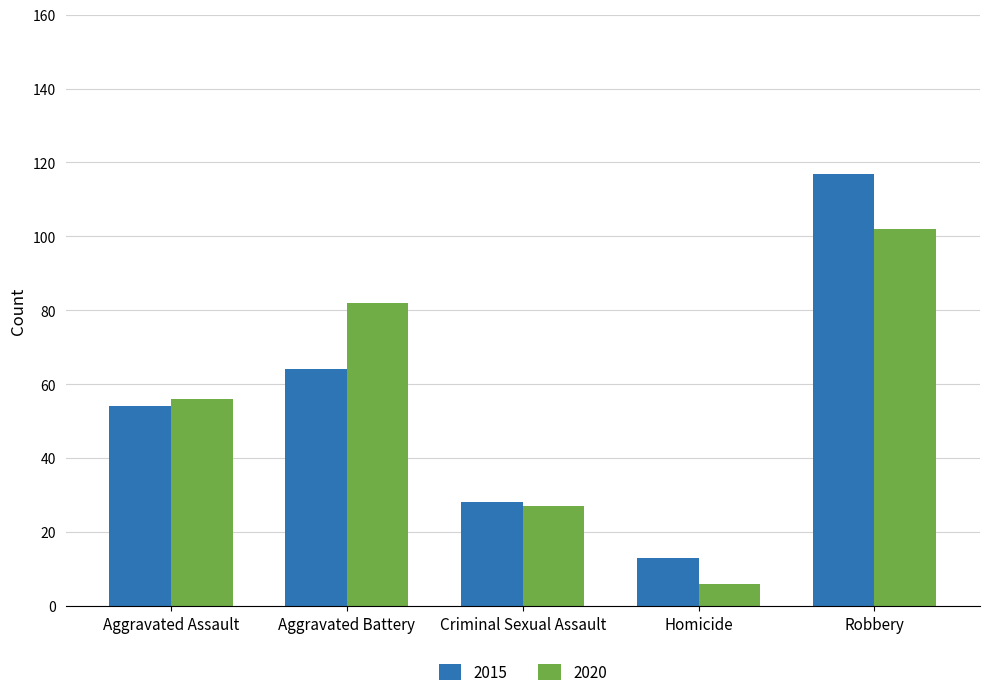

What is the difference between the maximum and minimum values in the 2020 series?

96